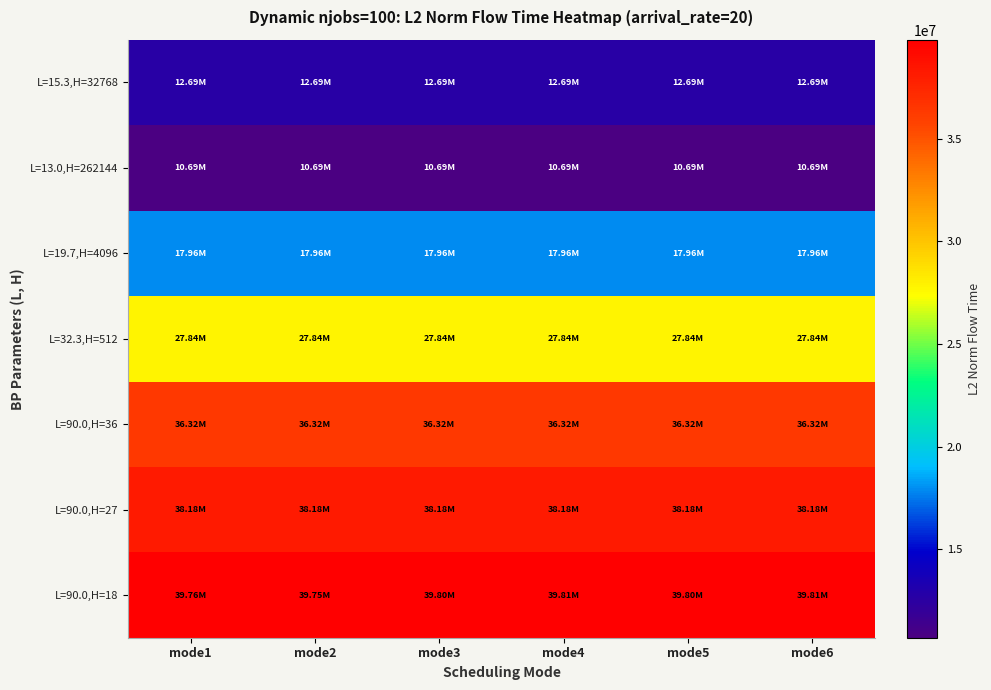

Between mode1 and mode3, which series saw the biggest shift?

L=90.0,H=18